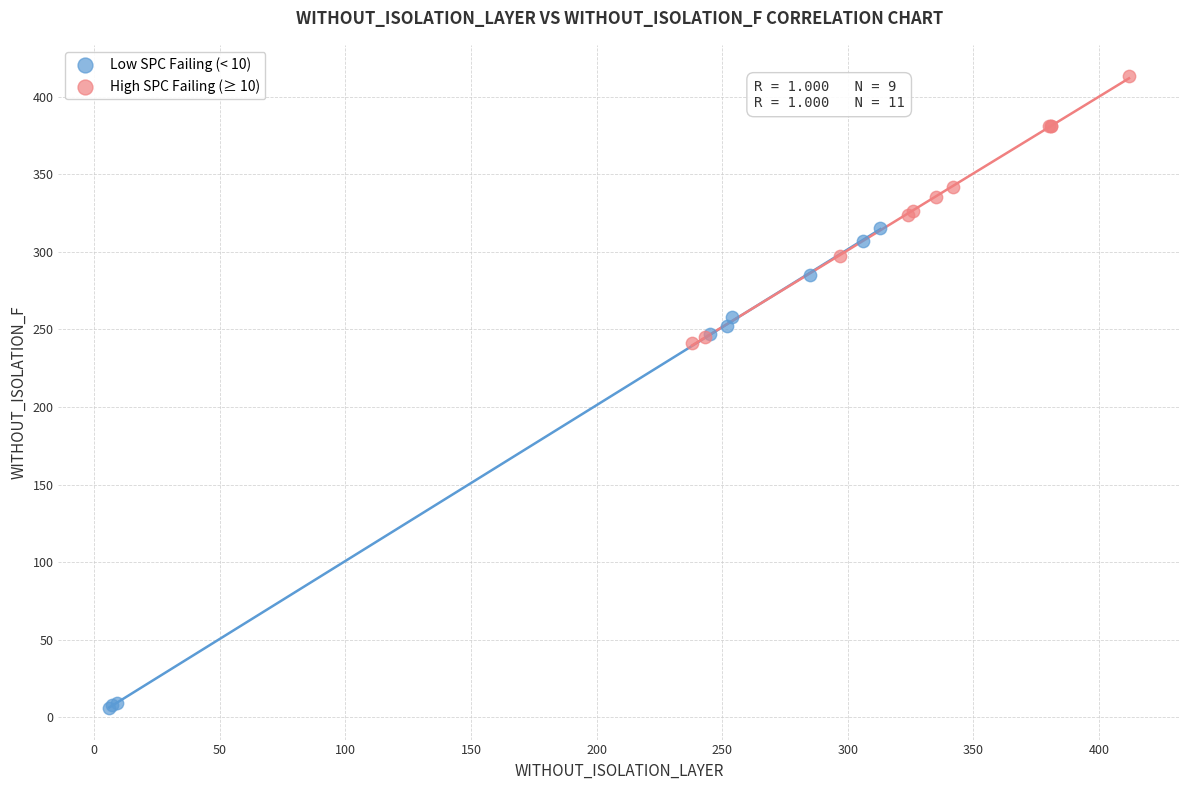

Which series reaches the maximum Y coordinate?

High SPC Failing (≥ 10)